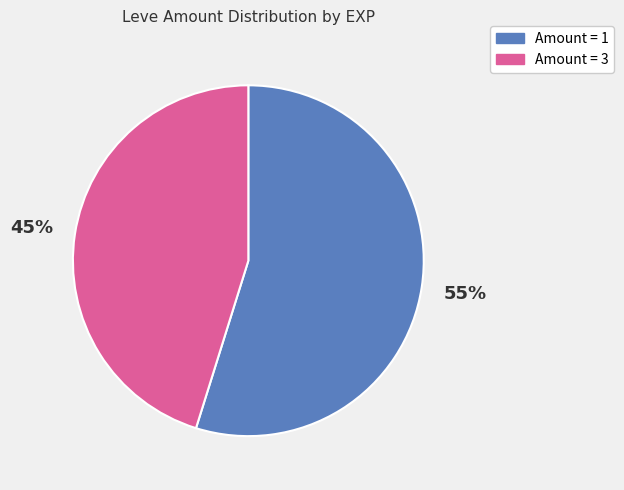

To the nearest percent, what is the average slice percentage?

50%